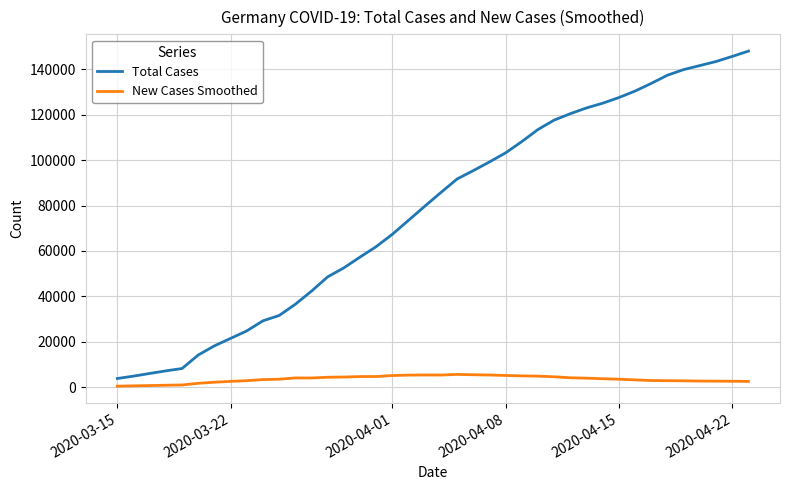

How many lines are shown in the chart?

2